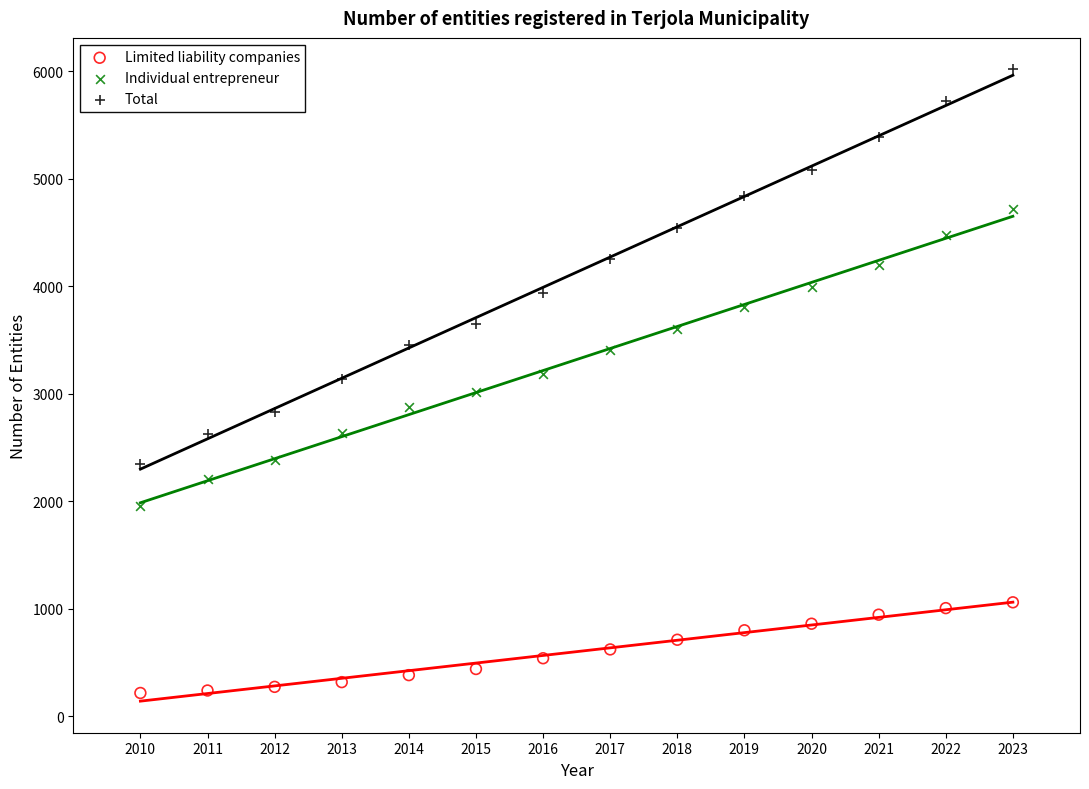

Which series contains the lowest Y value?

Limited liability companies